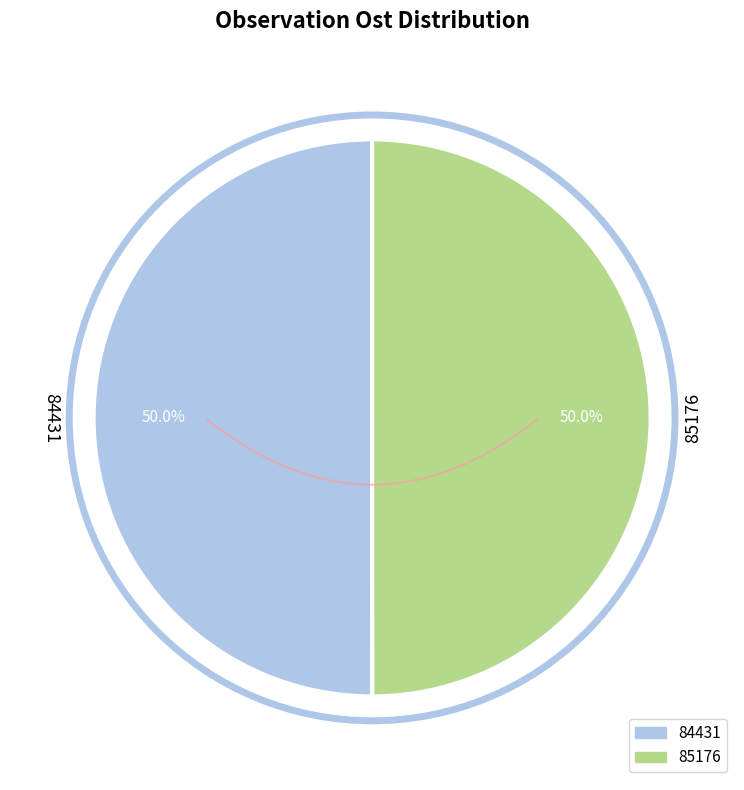

Rank the categories by value from highest to lowest.

84431, 85176